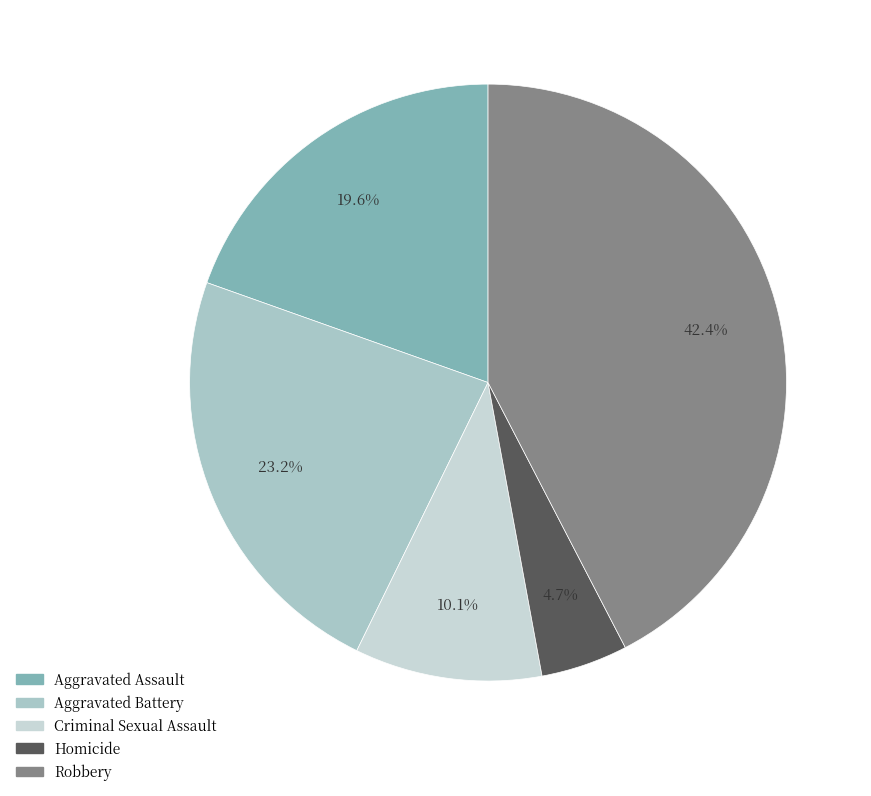

To the nearest percent, what percentage of the pie is Homicide?

5%